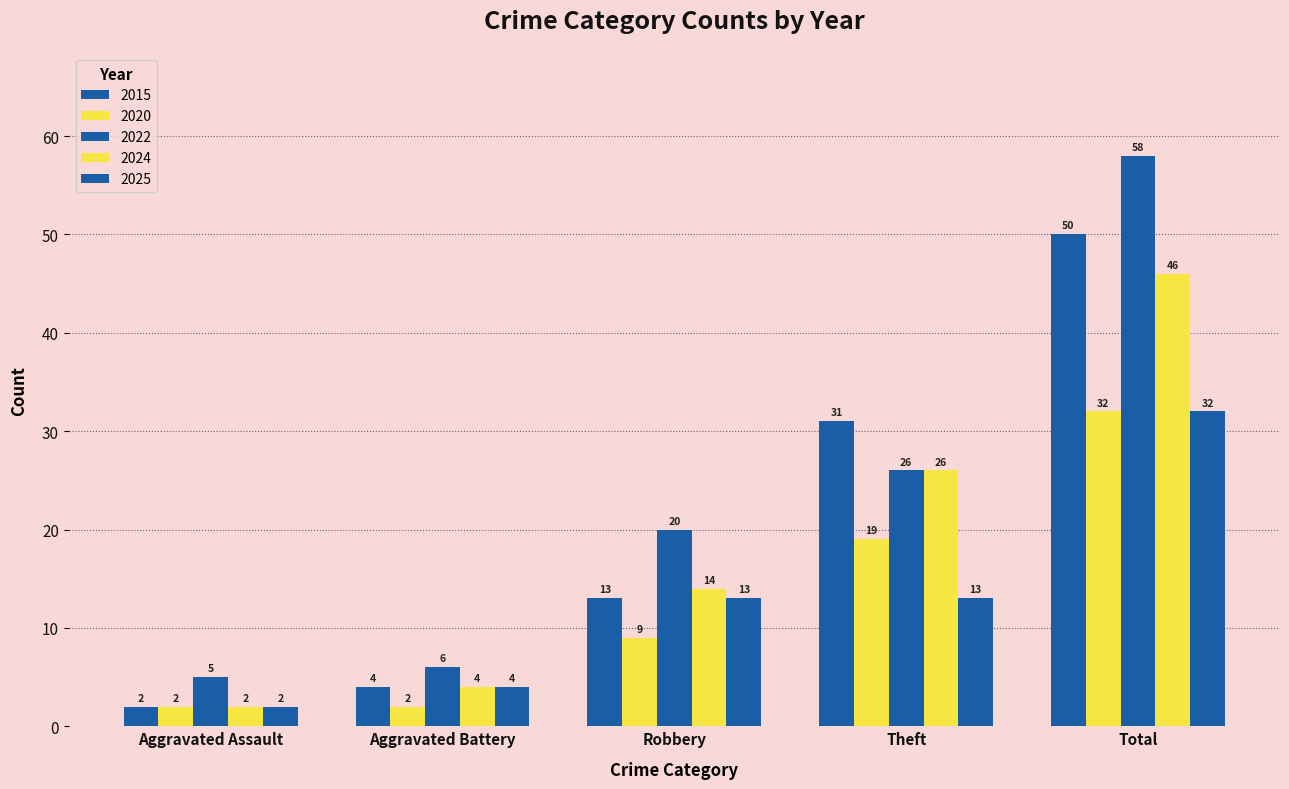

Does the chart contain any negative values?

No